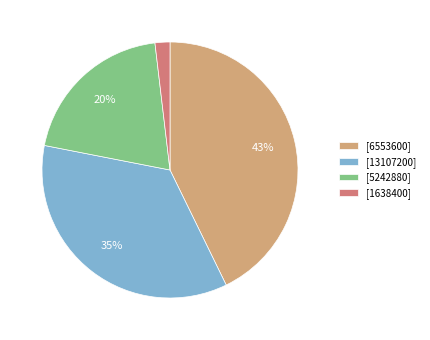

Which slice is the smallest?

[1638400]